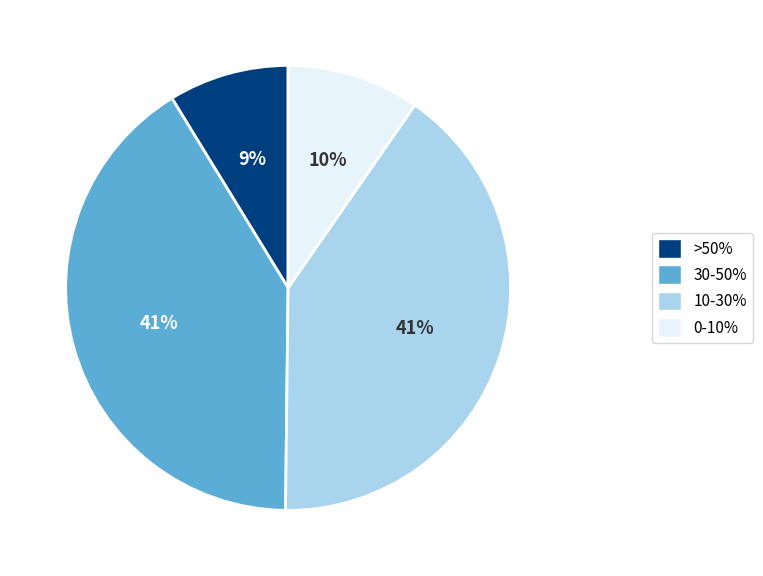

Is there any slice that represents more than half of the pie?

No